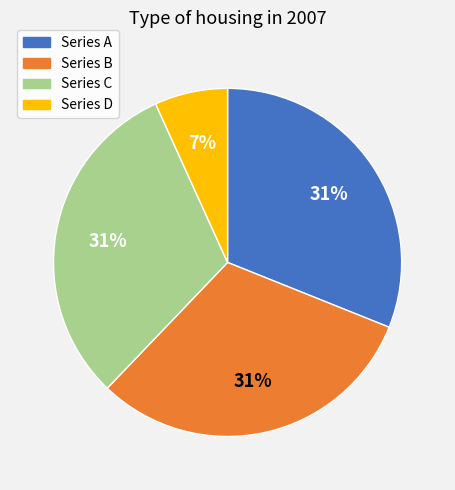

To the nearest percent, what portion does Series B represent?

31%